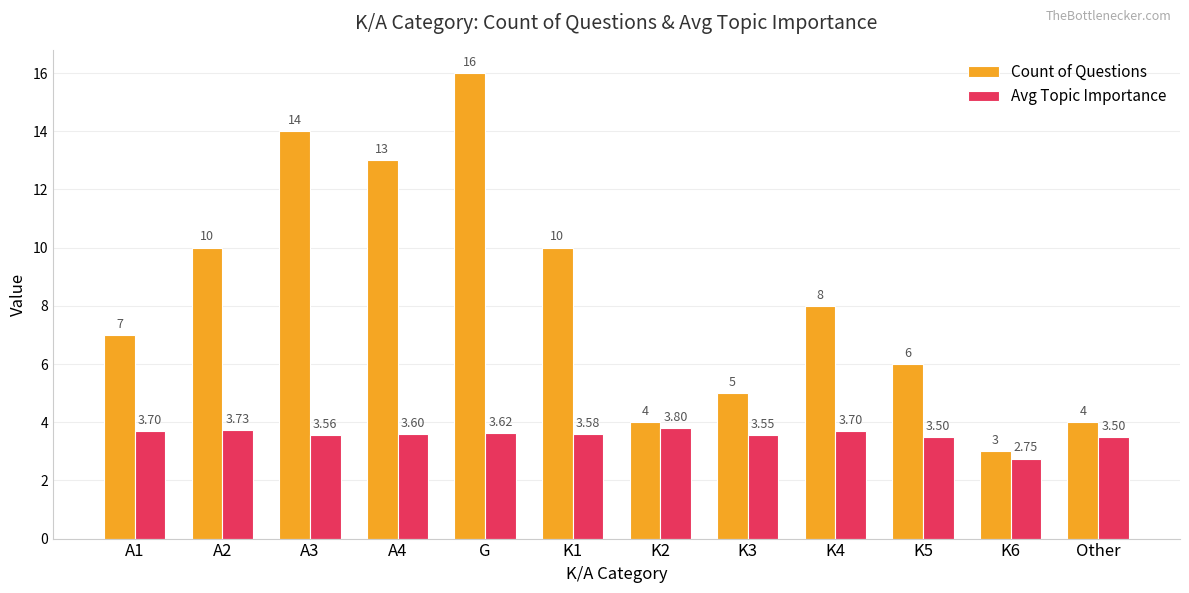

How many distinct data groups are displayed?

2